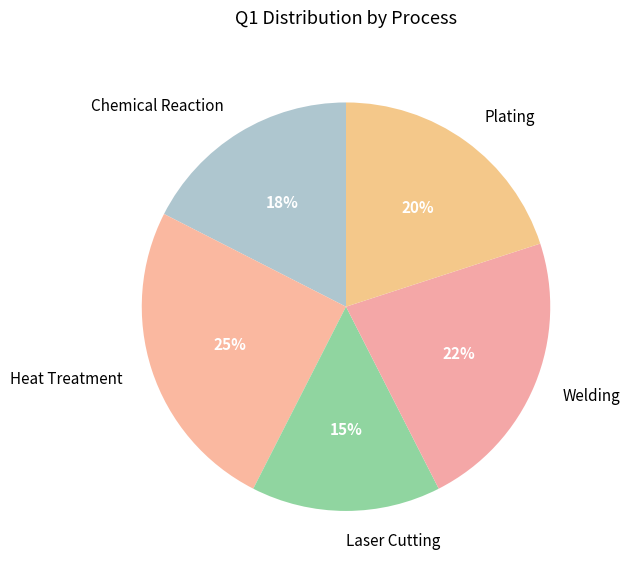

Is it true that Chemical Reaction is 18% of the pie?

True